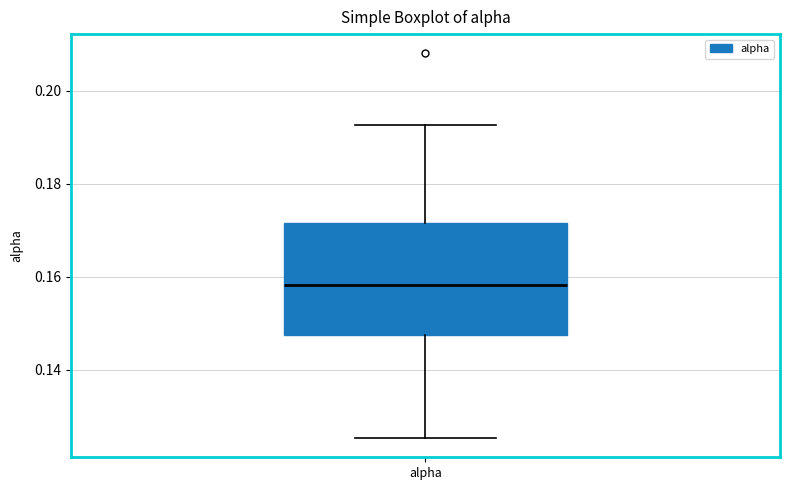

Read this box plot against the y-axis: the position of the median line, the range covered by the box, and the ends of both whiskers. The values are not printed on the chart, so give them approximately, as read against the axis.

median 0.158, box 0.148 to 0.172, whiskers 0.126 to 0.192